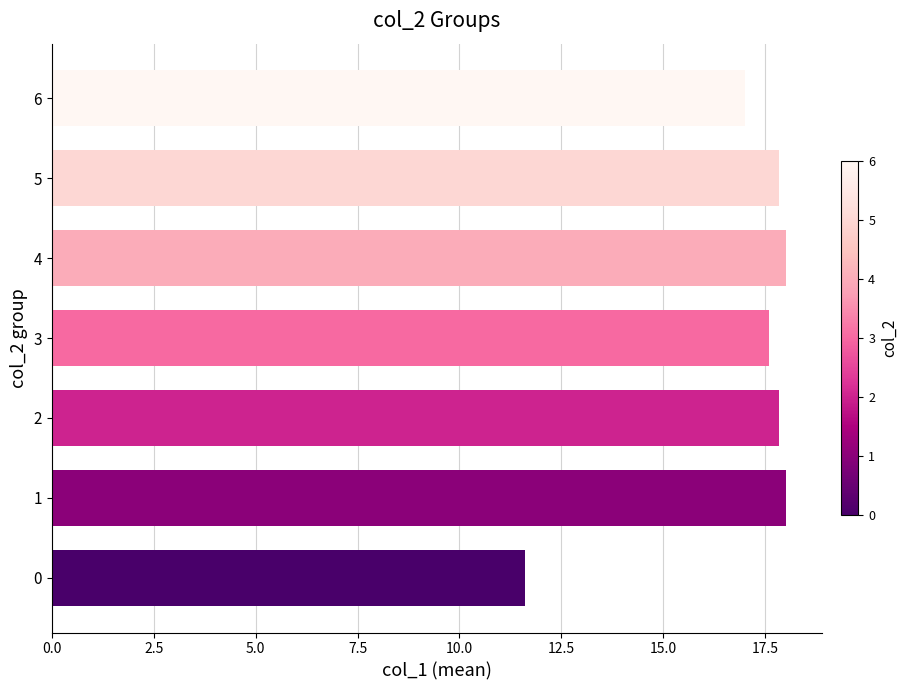

What is the greatest value displayed?

18.0